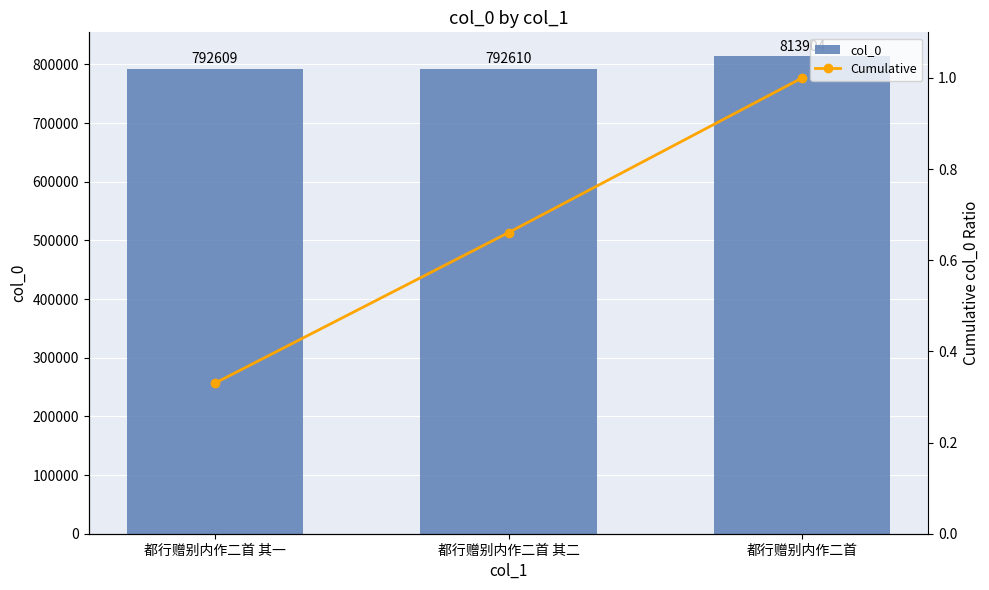

What is the total value across all series at 都行赠别内作二首?

813905.0